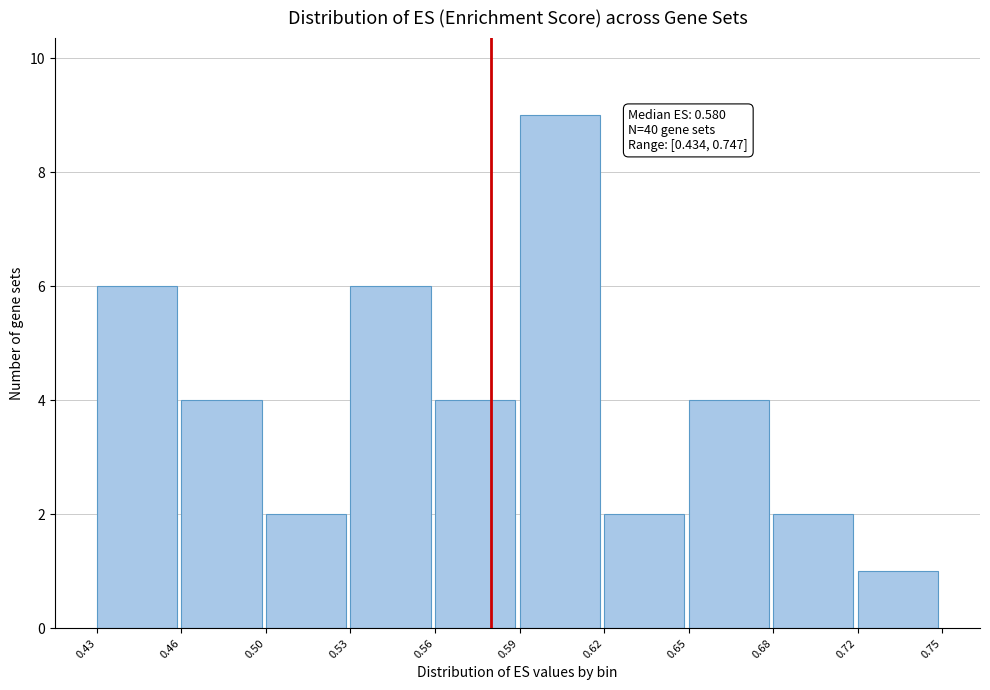

Reading left to right, extract all data points from this chart.

0.43=6	0.46=4	0.50=2	0.53=6	0.56=4	0.59=9	0.62=2	0.65=4	0.68=2	0.72=1